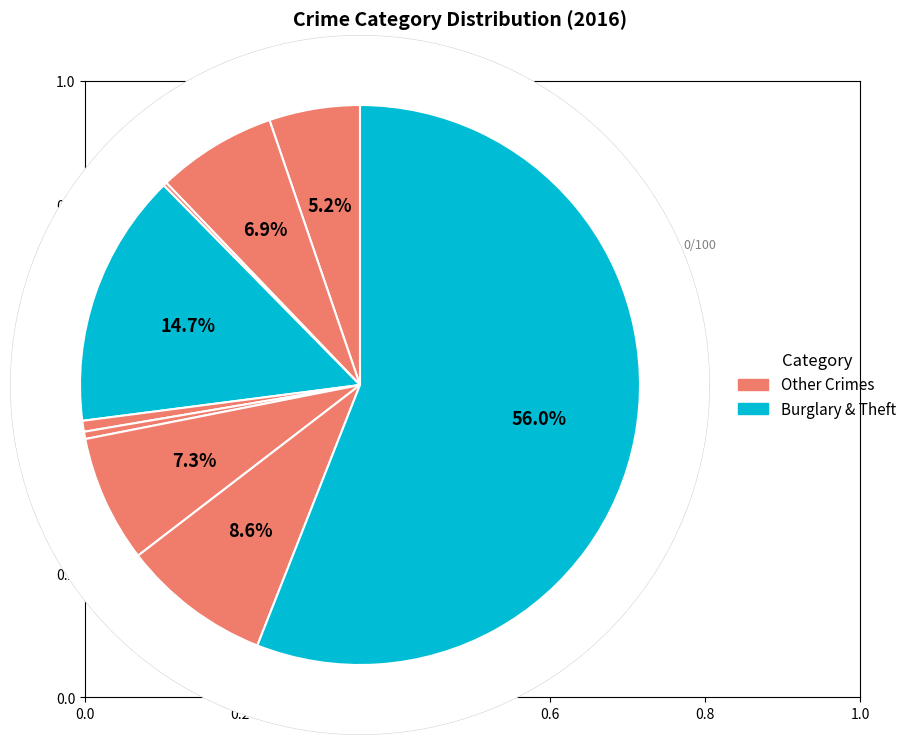

To the nearest percent, what is the average slice percentage?

11%